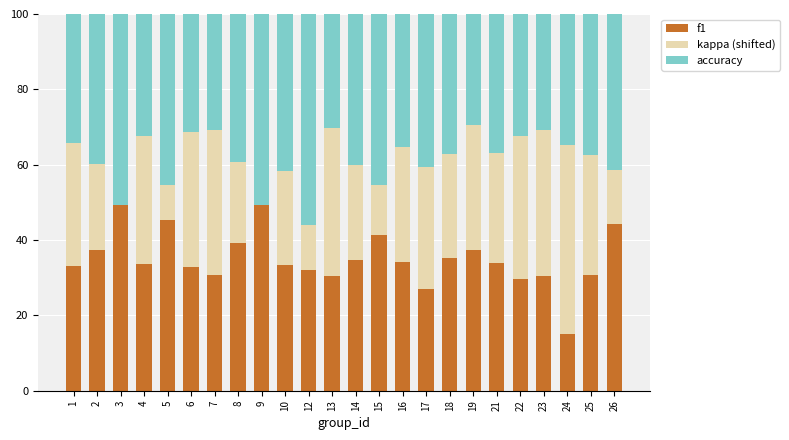

Are the bars grouped side by side (vs. stacked)?

No